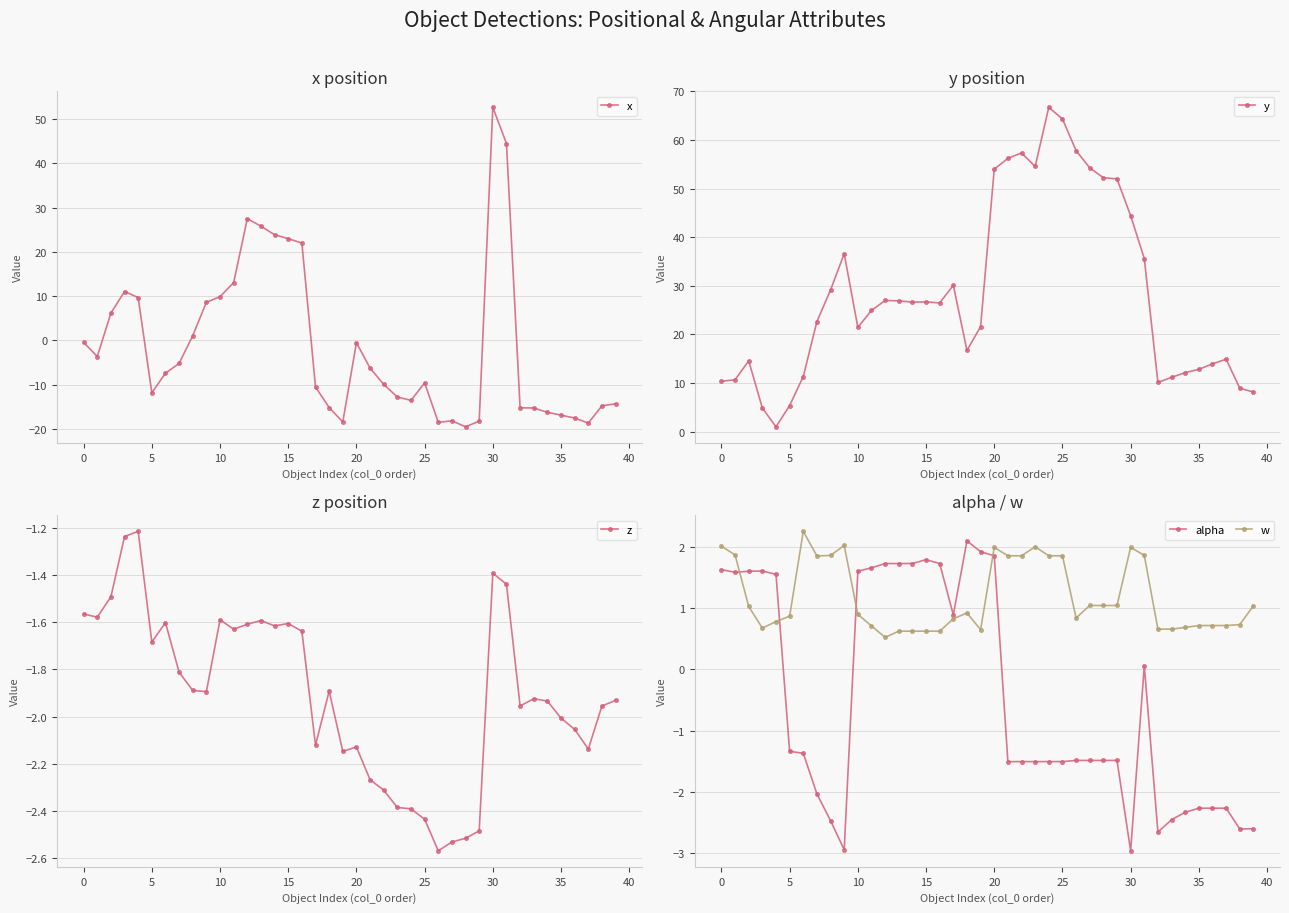

List the series in order of their peak value, lowest first.

z, alpha, w, x, y